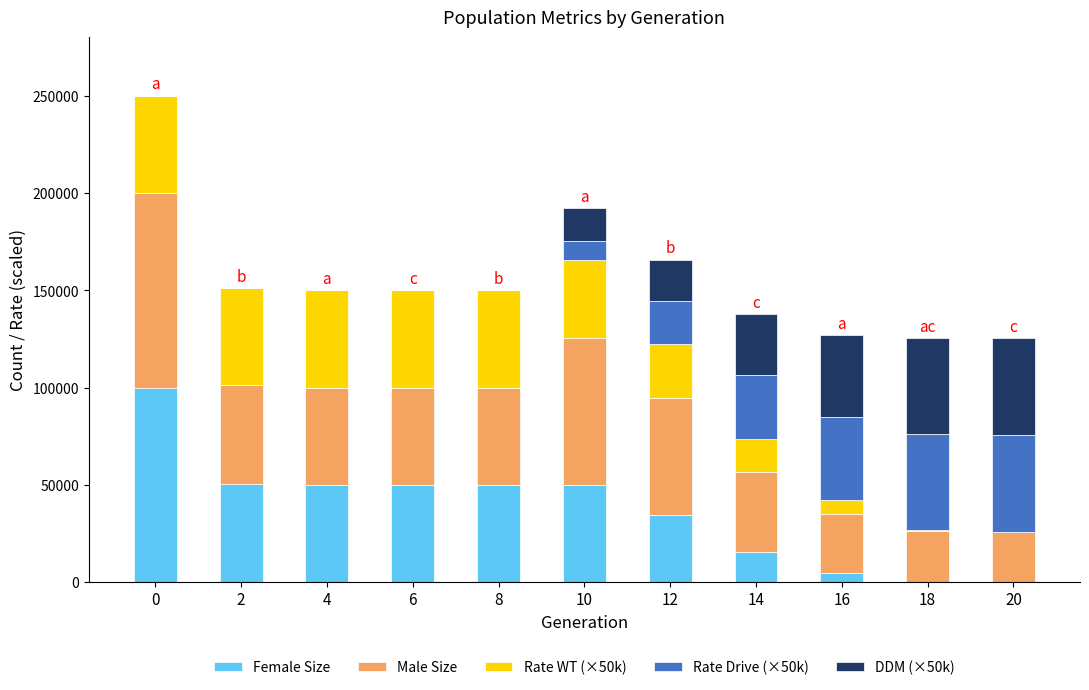

What is the highest value of the Female Size series?

99859.0